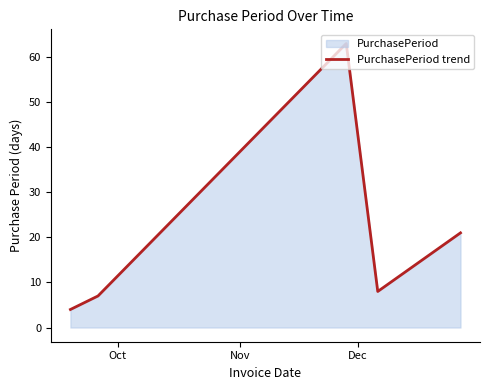

How many interior local peaks (higher than both neighbors) does the data have?

1